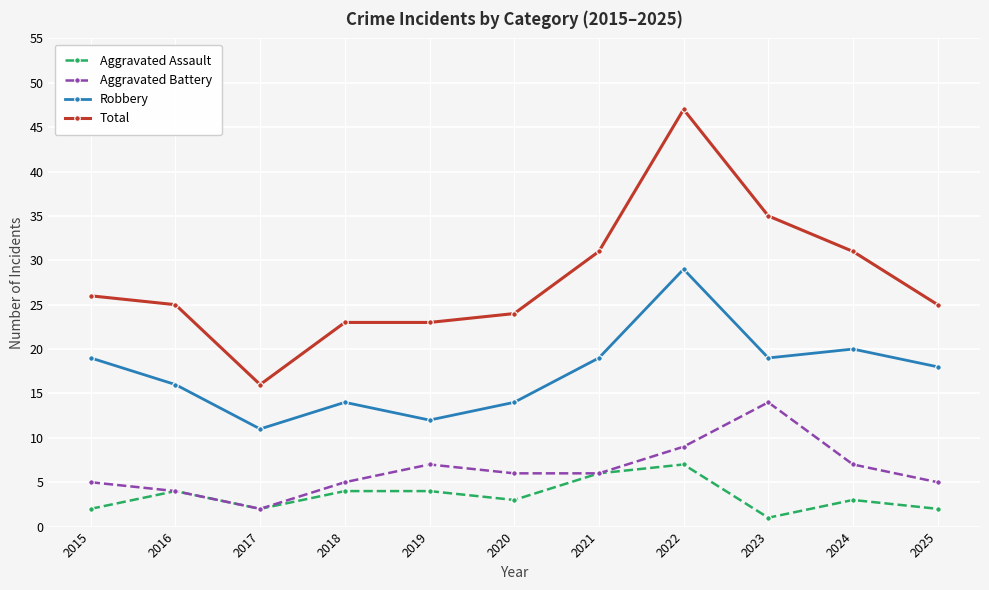

Which series changed the most between 2016 and 2021?

Total